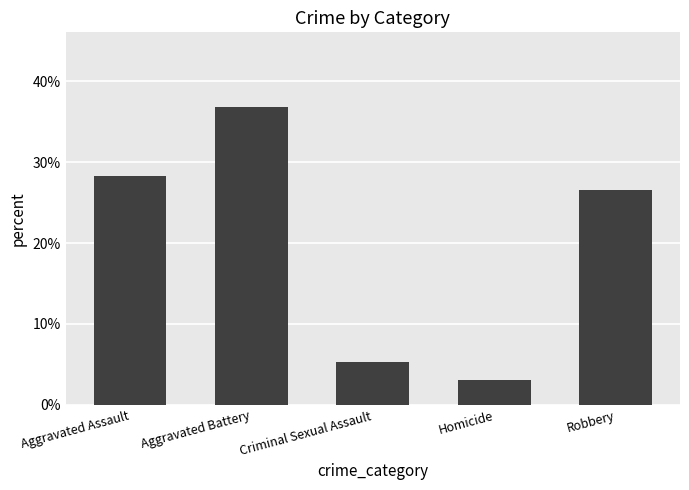

What is the label of the 5th bar from the left?

Robbery